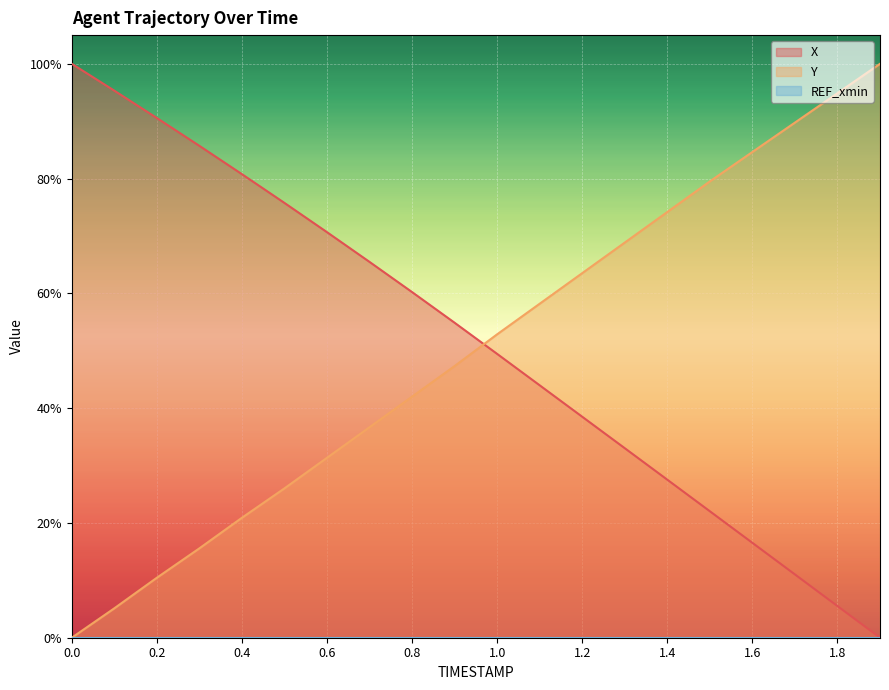

How many times do X and Y cross each other?

1